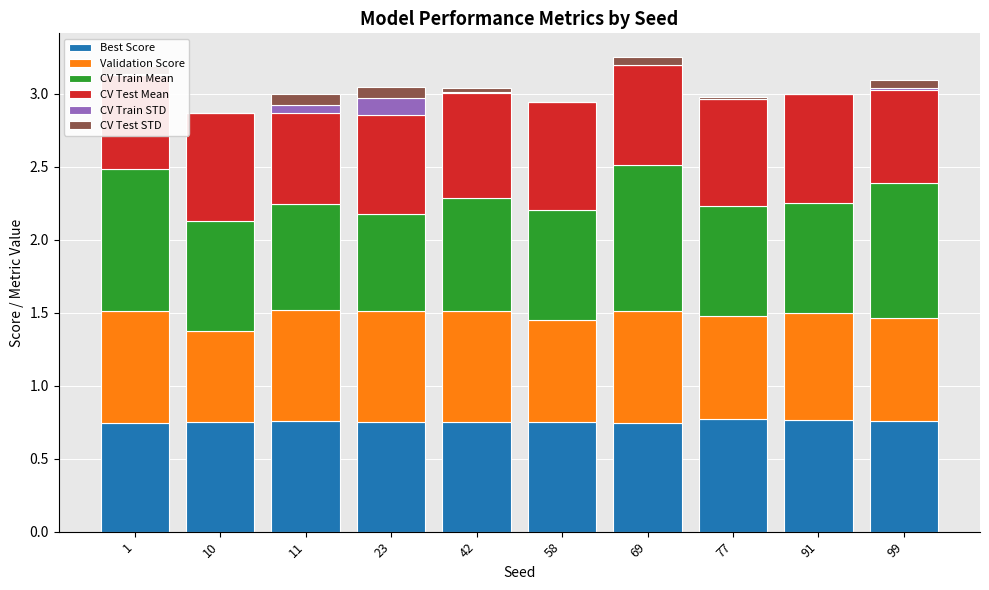

What is the total value across all series at 58?

2.9